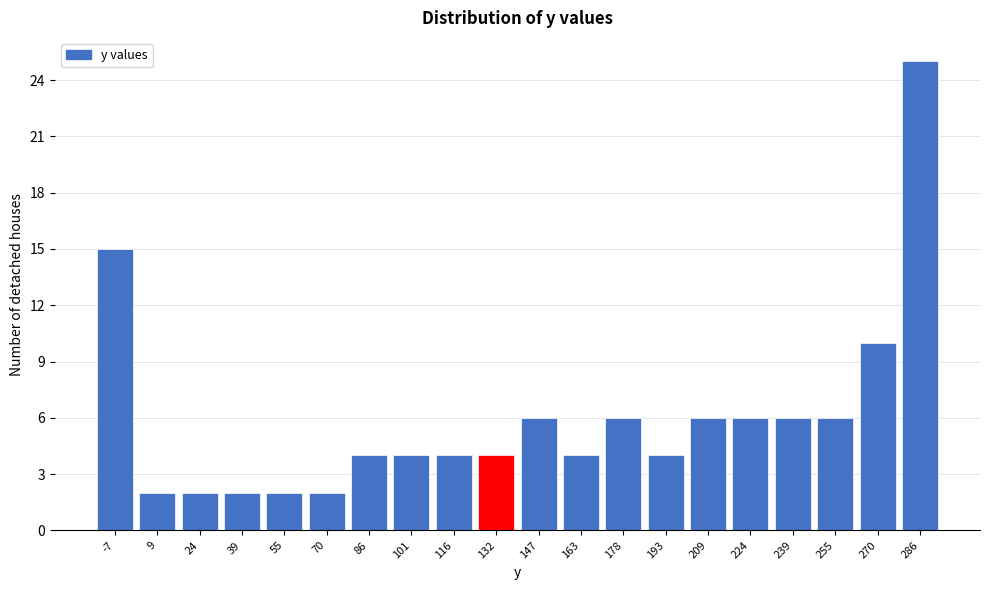

Reading right to left, extract all data points from this chart.

286=25	270=10	255=6	239=6	224=6	209=6	193=4	178=6	163=4	147=6	132=4	116=4	101=4	86=4	70=2	55=2	39=2	24=2	9=2	-7=15